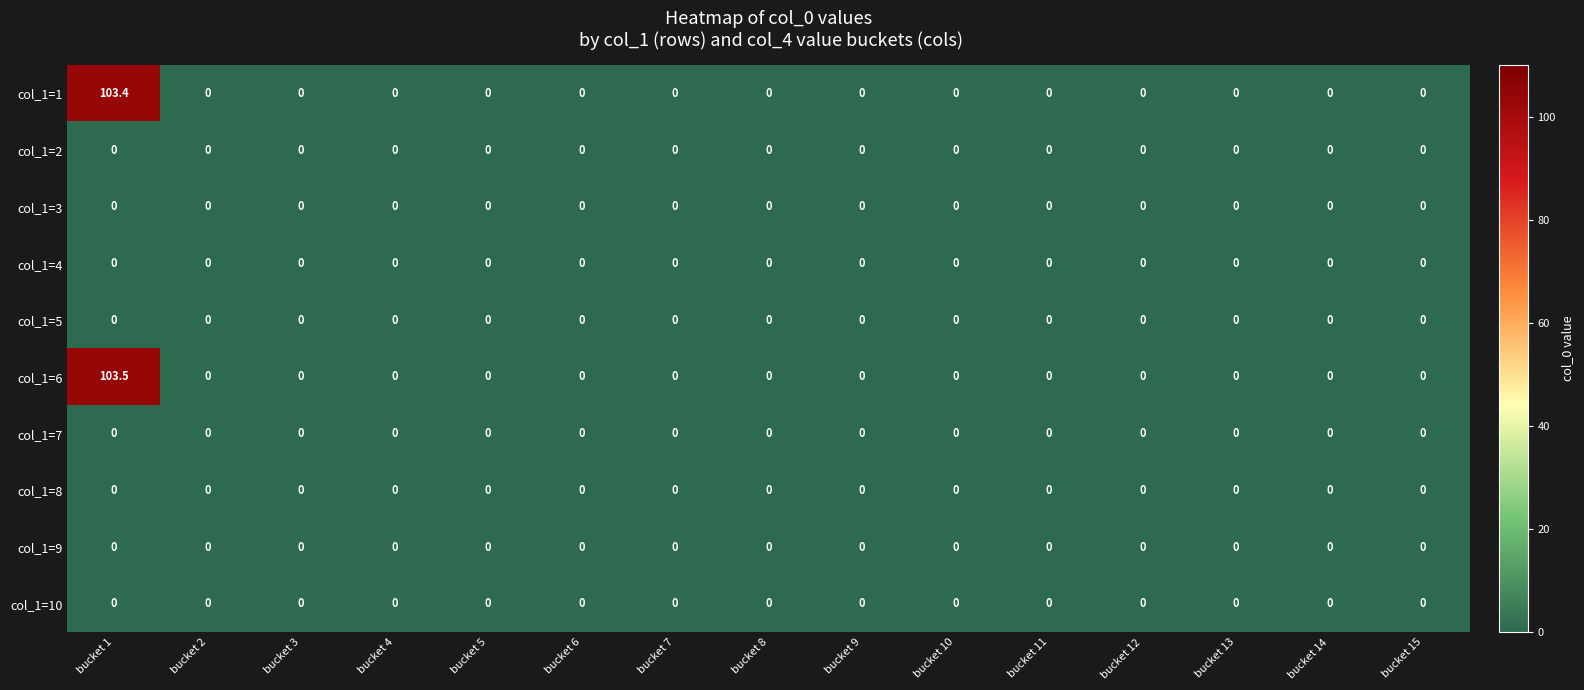

Count the number of categories in the chart.

15